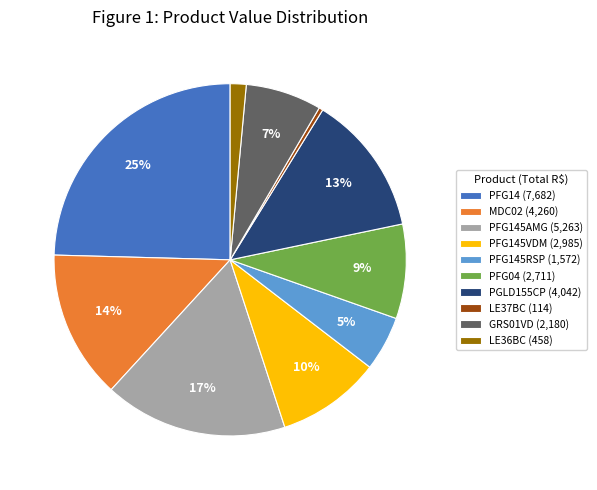

Is the sum of PFG145RSP (1,572) and PGLD155CP (4,042) greater than half?

No